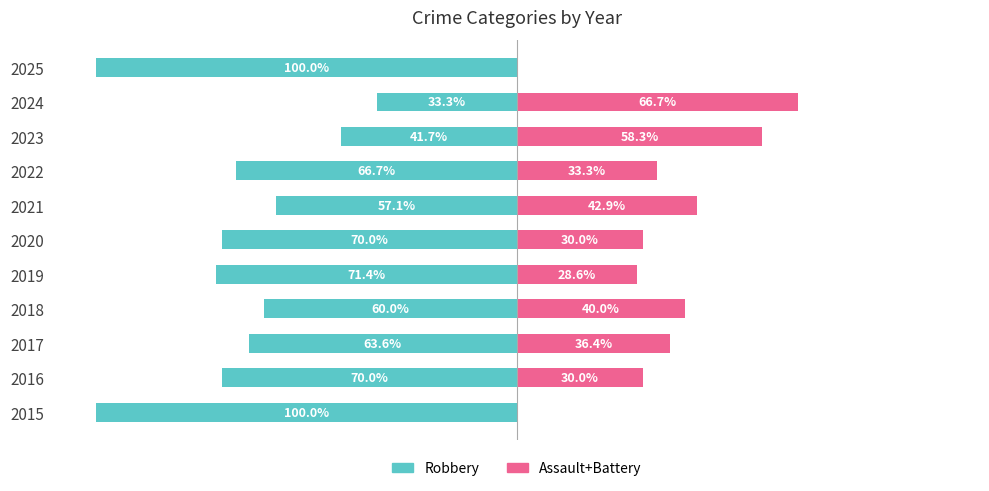

Does the chart contain stacked bars?

No